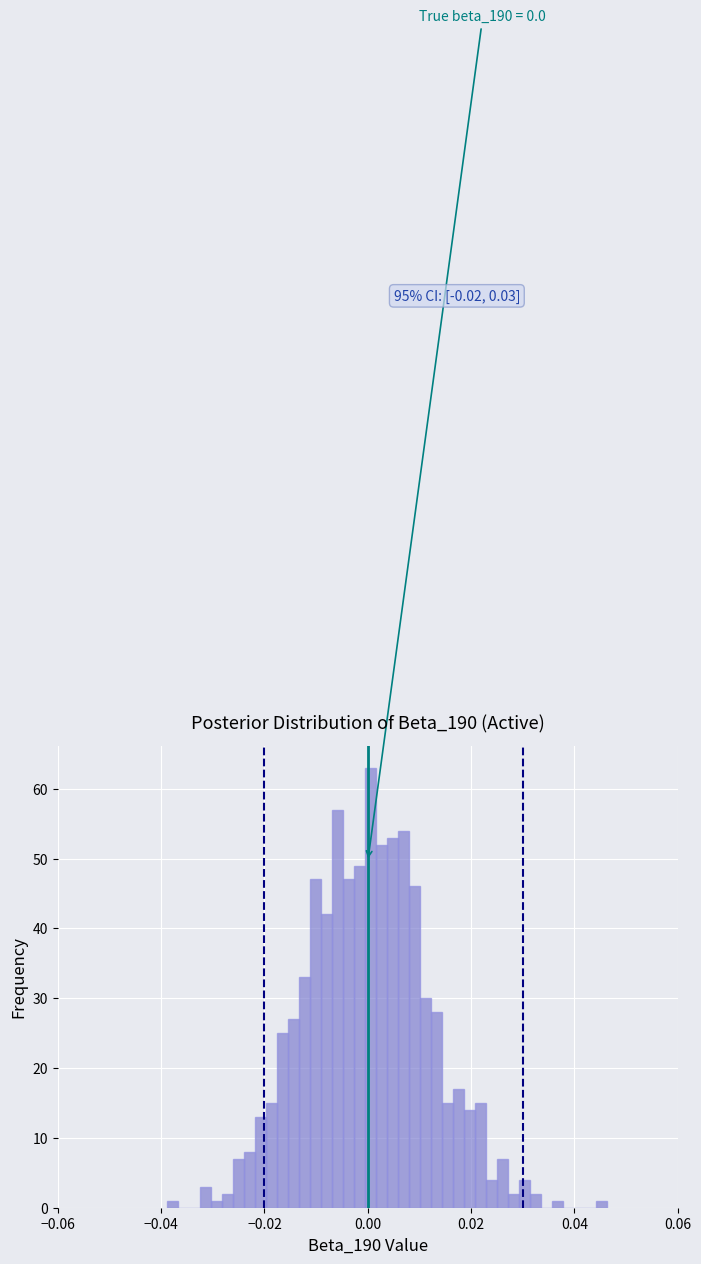

Read against the x-axis, roughly where is the centre of the tallest bar?

0.000